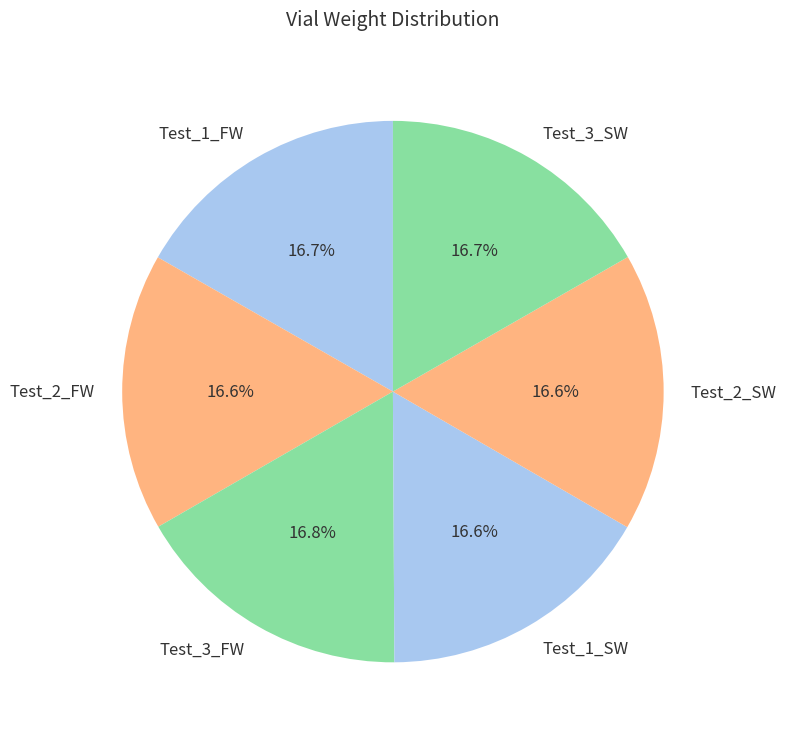

What portion of the pie excludes Test_2_FW?

83.4%